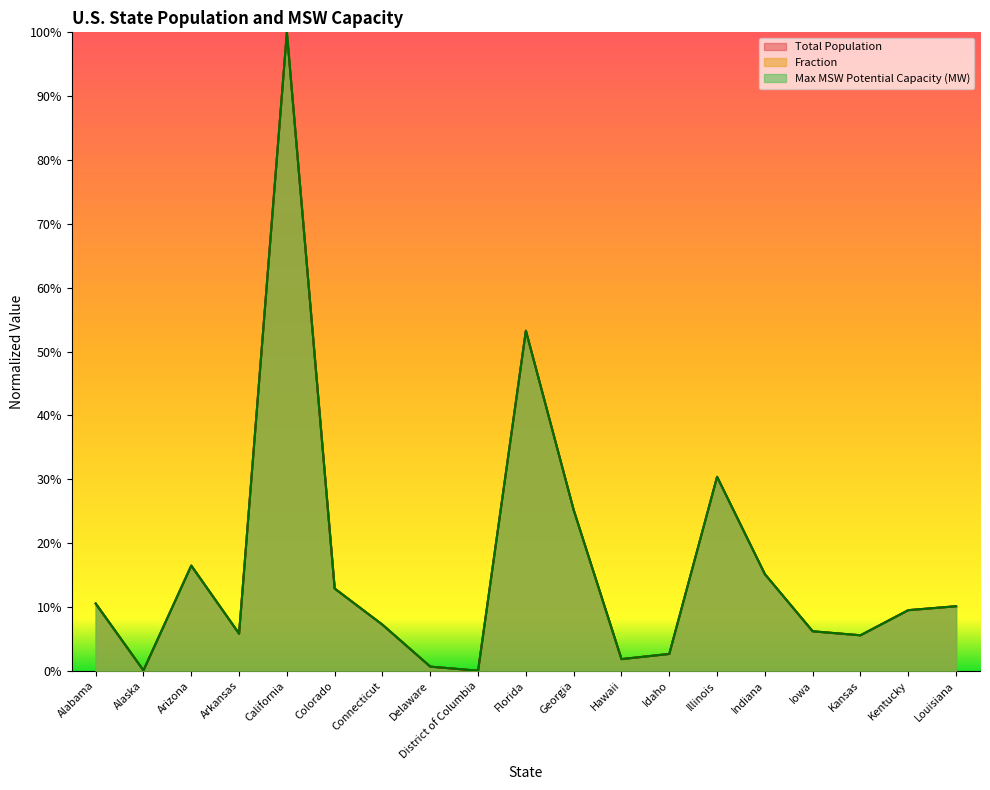

Which category has the lowest value across all series?

District of Columbia